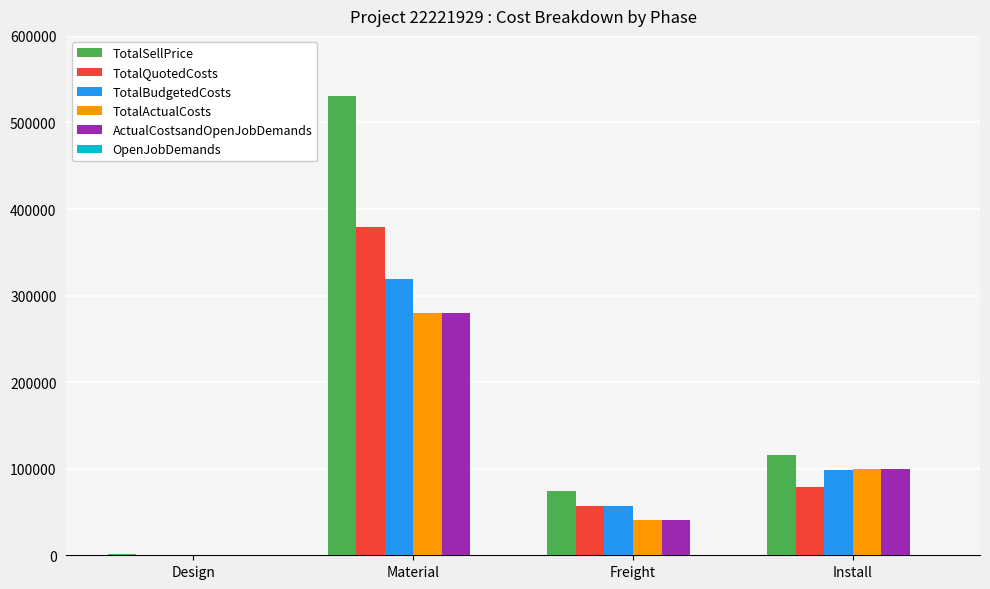

At which category is the sum across all series the highest?

Material